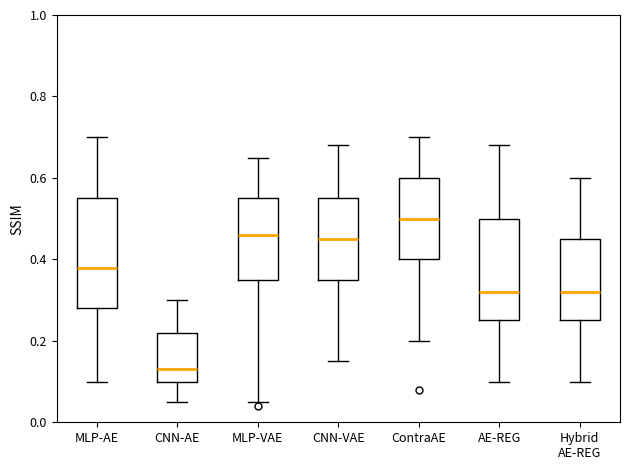

Reading left to right, transcribe this box plot: for each box, give where its median line is, the range the box spans, and where its two whiskers end, as read against the y-axis. The values are not printed on the chart, so give them approximately, as read against the axis.

MLP-AE: median 0.38, box 0.28 to 0.56, whiskers 0.10 to 0.70
CNN-AE: median 0.14, box 0.10 to 0.22, whiskers 0.06 to 0.30
MLP-VAE: median 0.46, box 0.36 to 0.56, whiskers 0.06 to 0.66
CNN-VAE: median 0.46, box 0.36 to 0.56, whiskers 0.16 to 0.68
ContraAE: median 0.50, box 0.40 to 0.60, whiskers 0.20 to 0.70
AE-REG: median 0.32, box 0.26 to 0.50, whiskers 0.10 to 0.68
Hybrid AE-REG: median 0.32, box 0.26 to 0.46, whiskers 0.10 to 0.60